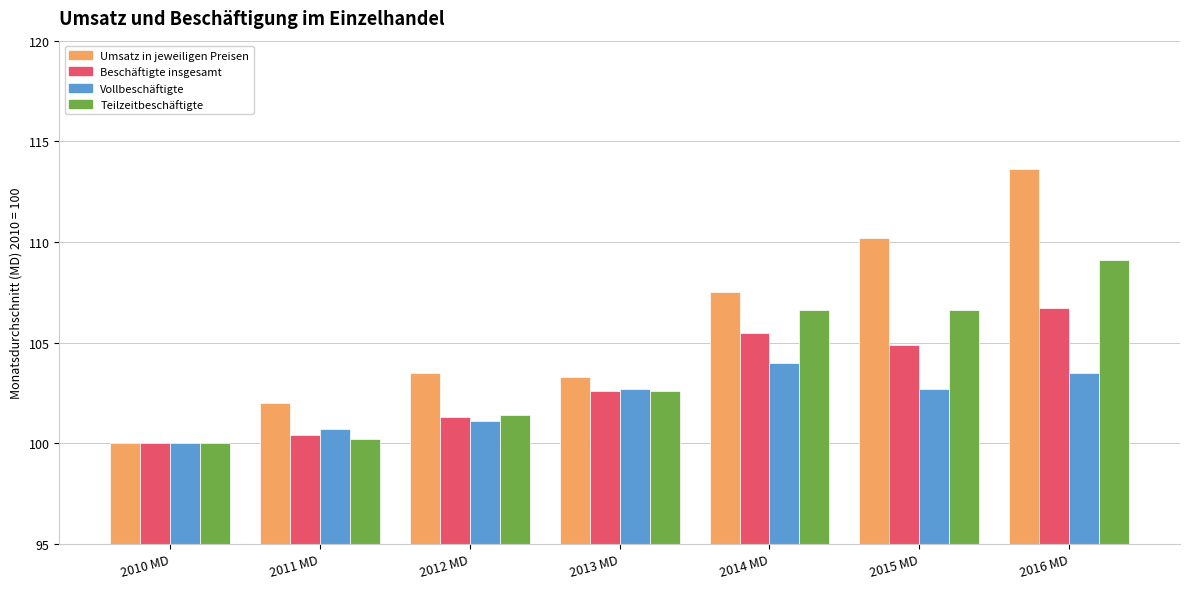

Rank the series by their average value, from lowest to highest.

Vollbeschäftigte, Beschäftigte insgesamt, Teilzeitbeschäftigte, Umsatz in jeweiligen Preisen